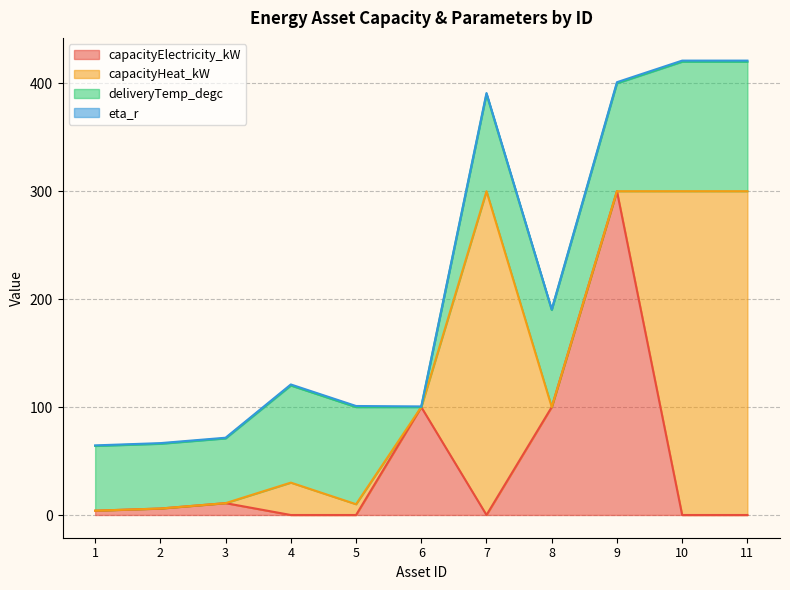

Rank the series at 2 from lowest to highest value.

capacityHeat_kW, eta_r, capacityElectricity_kW, deliveryTemp_degc